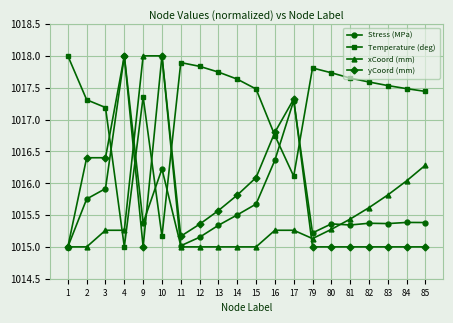

What is the difference between the highest and lowest values at 9?

3.0